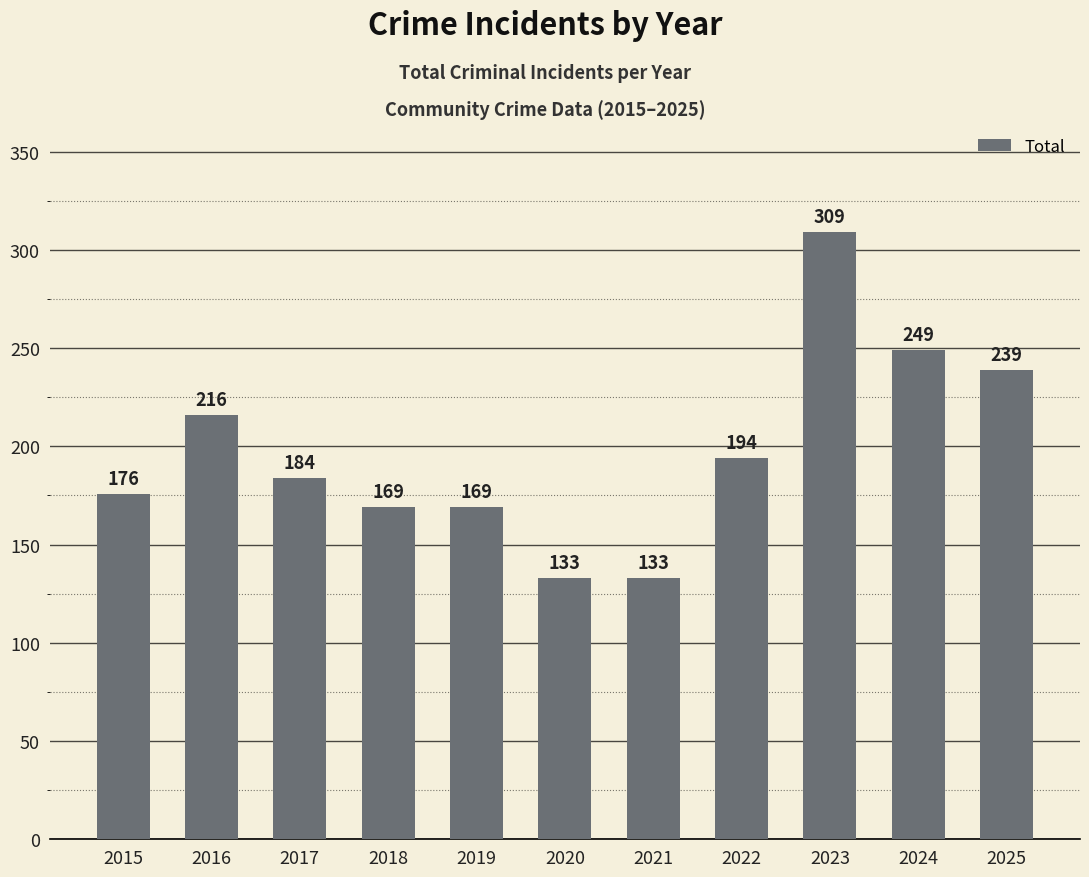

What is the sum of the values at 2016 and 2017?

400